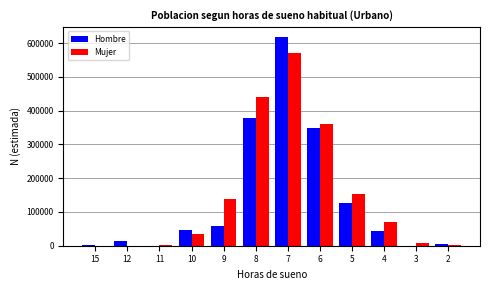

At which category is the sum across all series the highest?

7